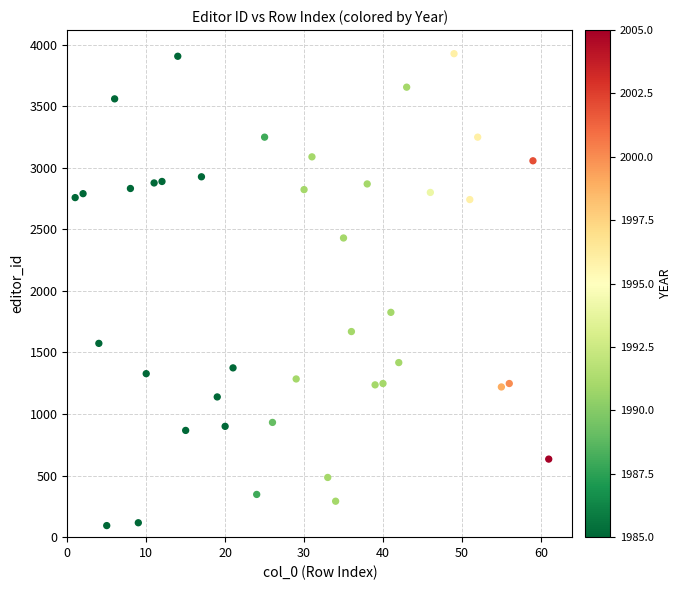

What Y value in the scatter plot is closest to 2010?

1826